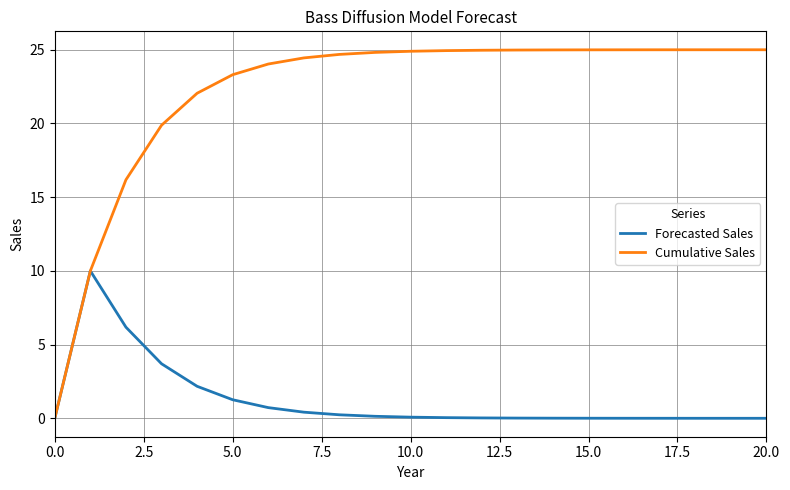

Which series has the largest total across all categories?

Cumulative Sales